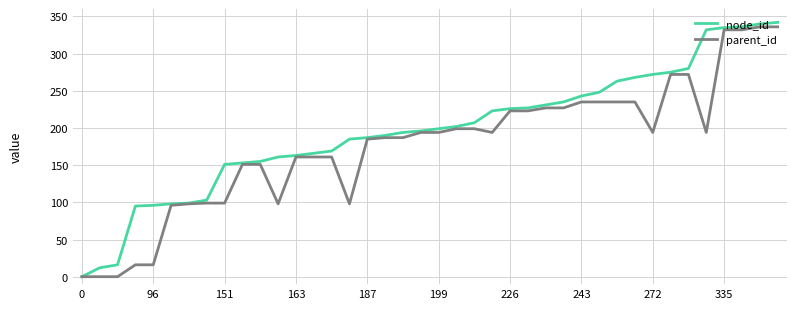

List the series in order of their overall mean, lowest first.

parent_id, node_id